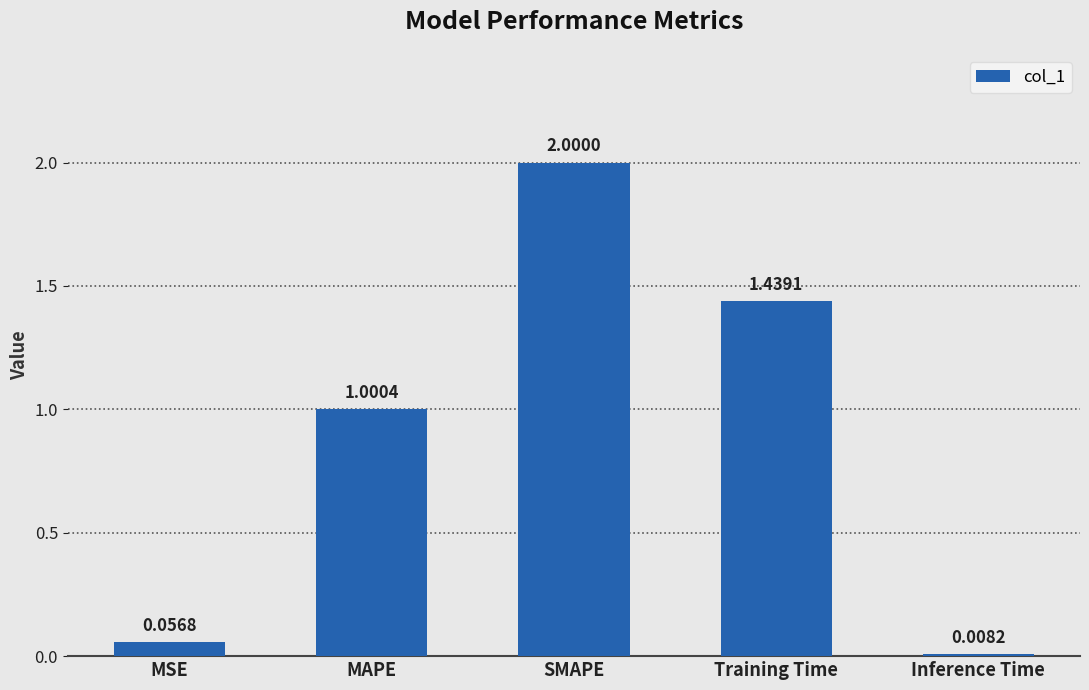

Which category has the highest value across all series?

SMAPE